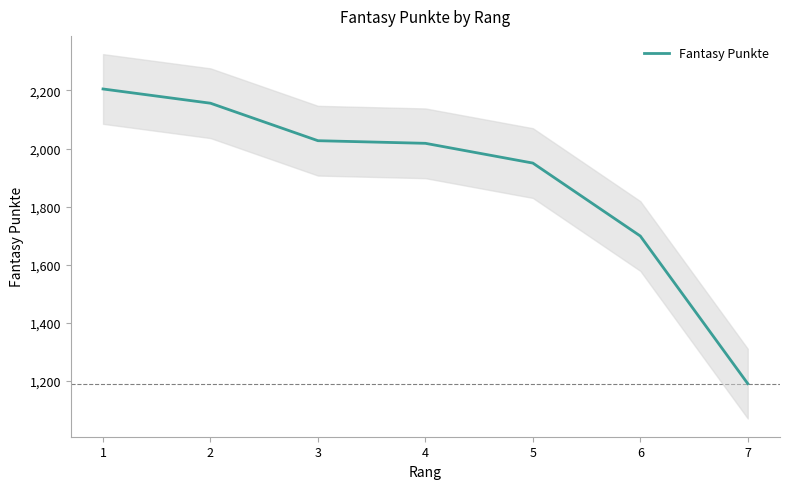

What is the value of the 7th point from the left?

1191